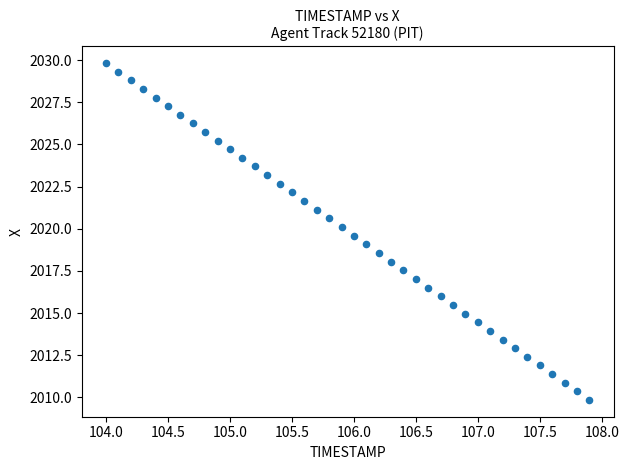

What is the range of X values (max minus min)?

3.9